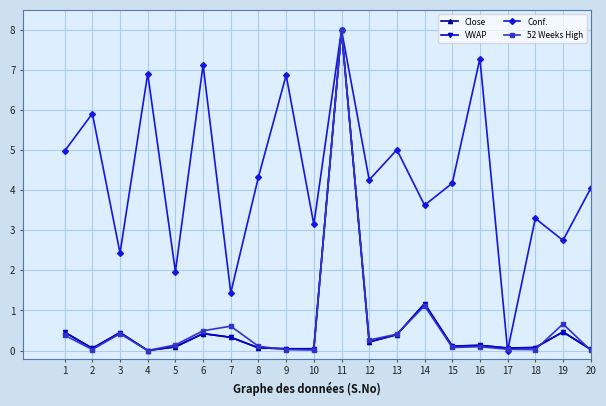

At how many categories does at least one series exceed 4?

12